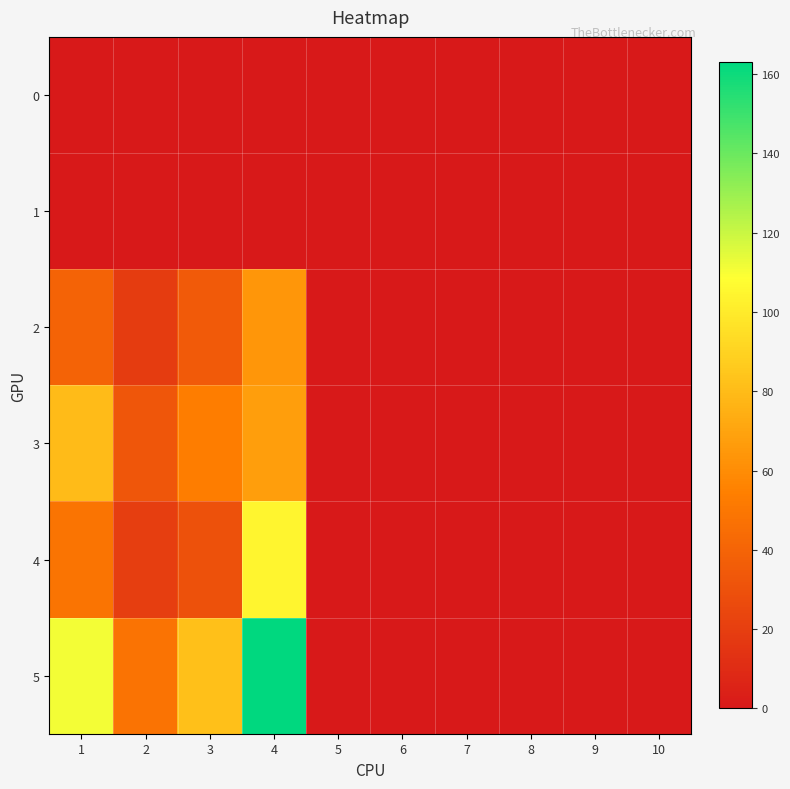

Reading right to left, extract all data points from this chart.

0: 10=0	9=0	8=0	7=0	6=0	5=0	4=0	3=0	2=0	1=0
1: 10=0	9=0	8=0	7=0	6=0	5=0	4=0	3=0	2=0	1=0
2: 10=0	9=0	8=0	7=0	6=0	5=0	4=64	3=35	2=19	1=40
3: 10=0	9=0	8=0	7=0	6=0	5=0	4=68	3=53	2=33	1=80
4: 10=0	9=0	8=0	7=0	6=0	5=0	4=105	3=30	2=20	1=49
5: 10=0	9=0	8=0	7=0	6=0	5=0	4=163	3=82	2=48	1=111